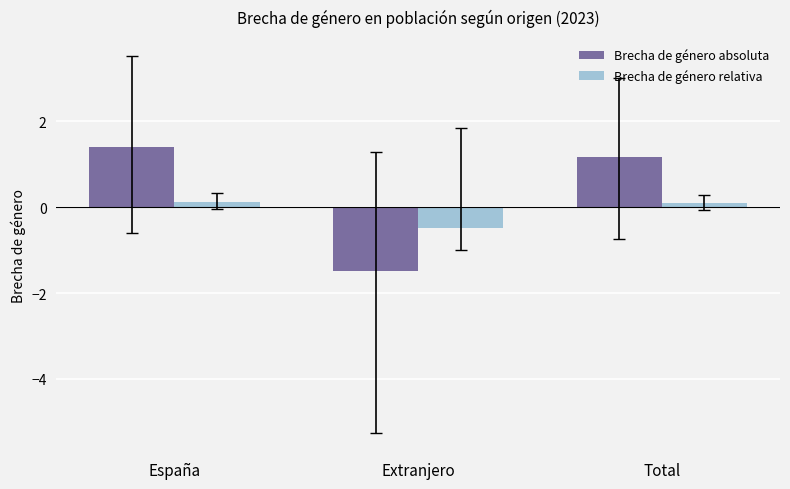

At which category is the sum across all series the highest?

España